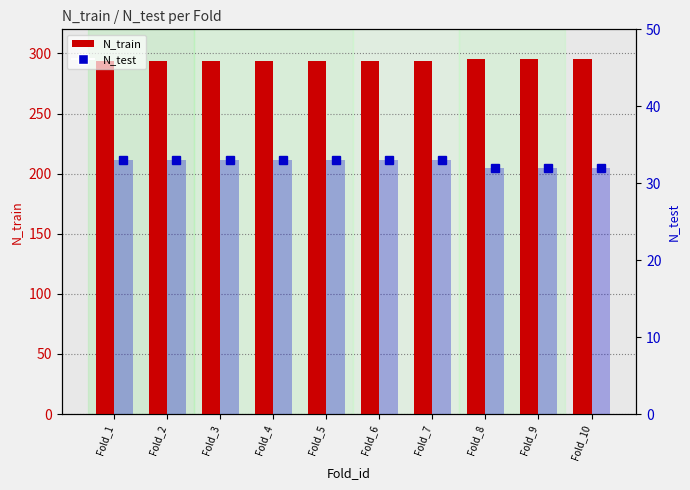

At which category is the sum across all series the highest?

Fold_1